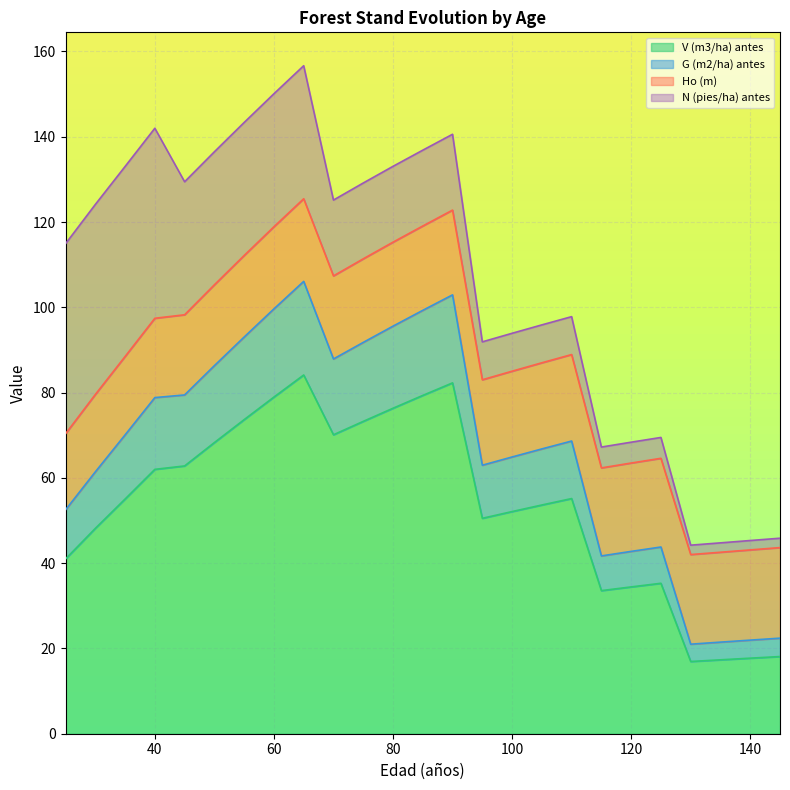

Between 100 and 65, which is larger?

65